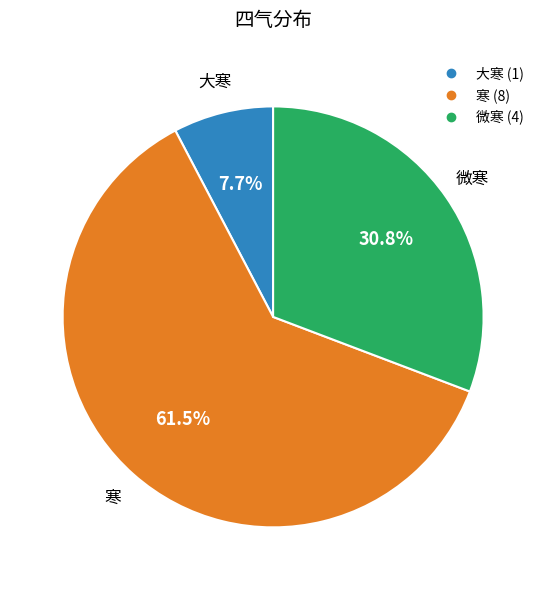

Is there any slice that represents more than half of the pie?

Yes